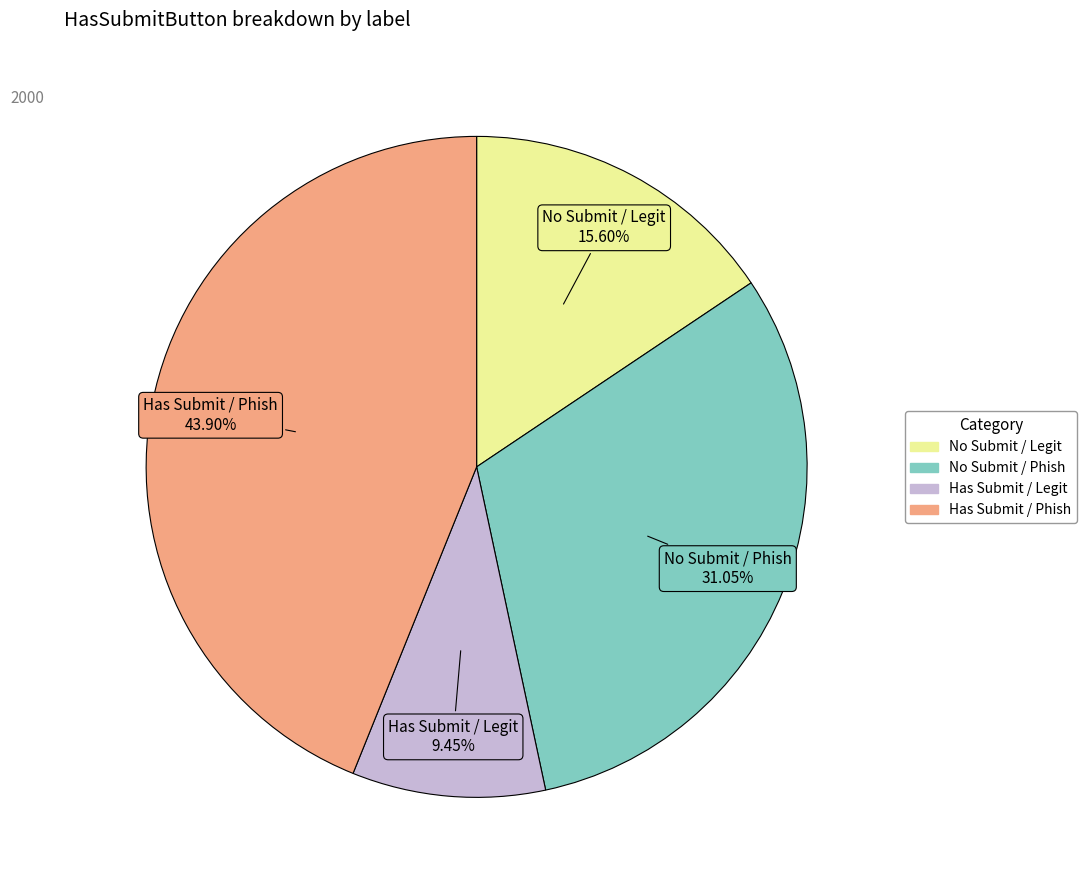

Is there a majority slice in this chart?

No